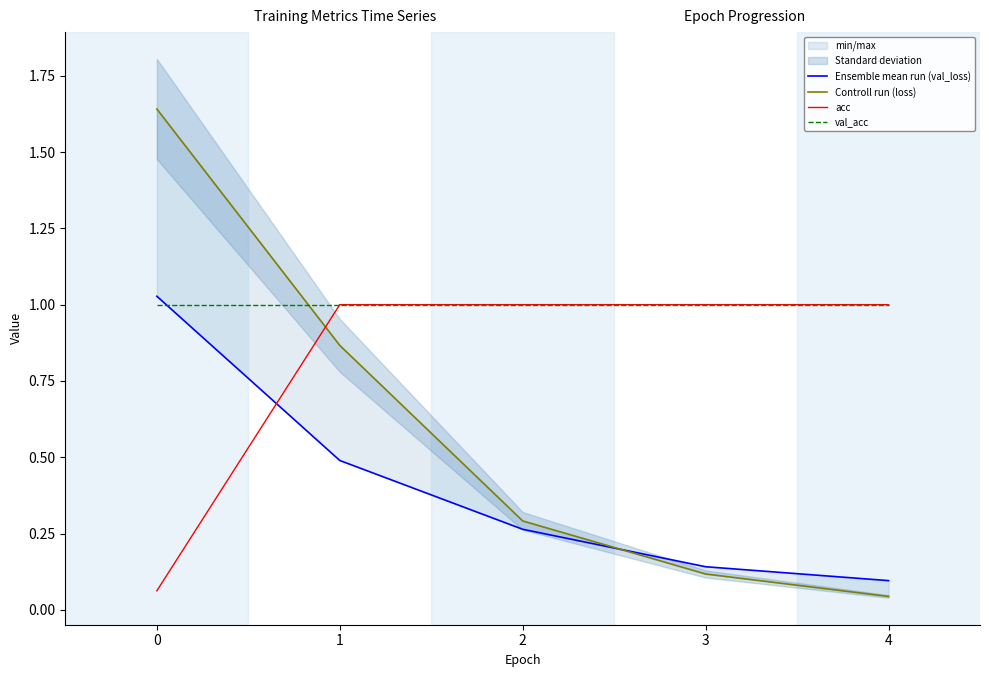

True or false: Ensemble mean run (val_loss) and val_acc cross at least once.

True